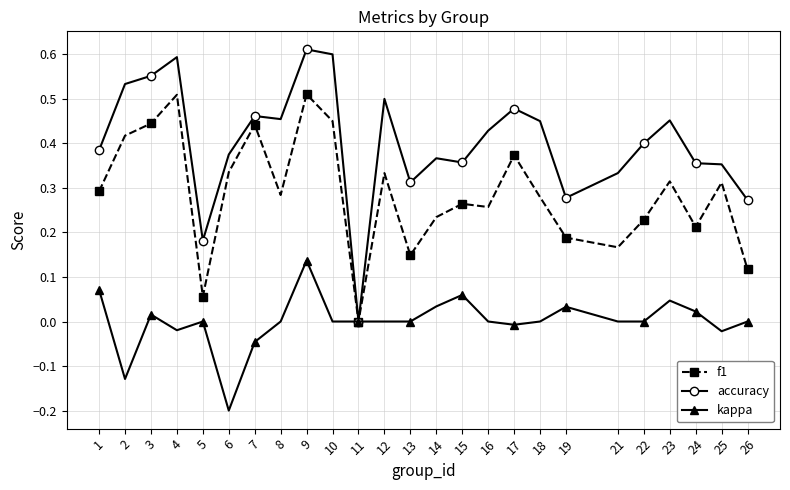

Does the chart have visible grid lines?

Yes